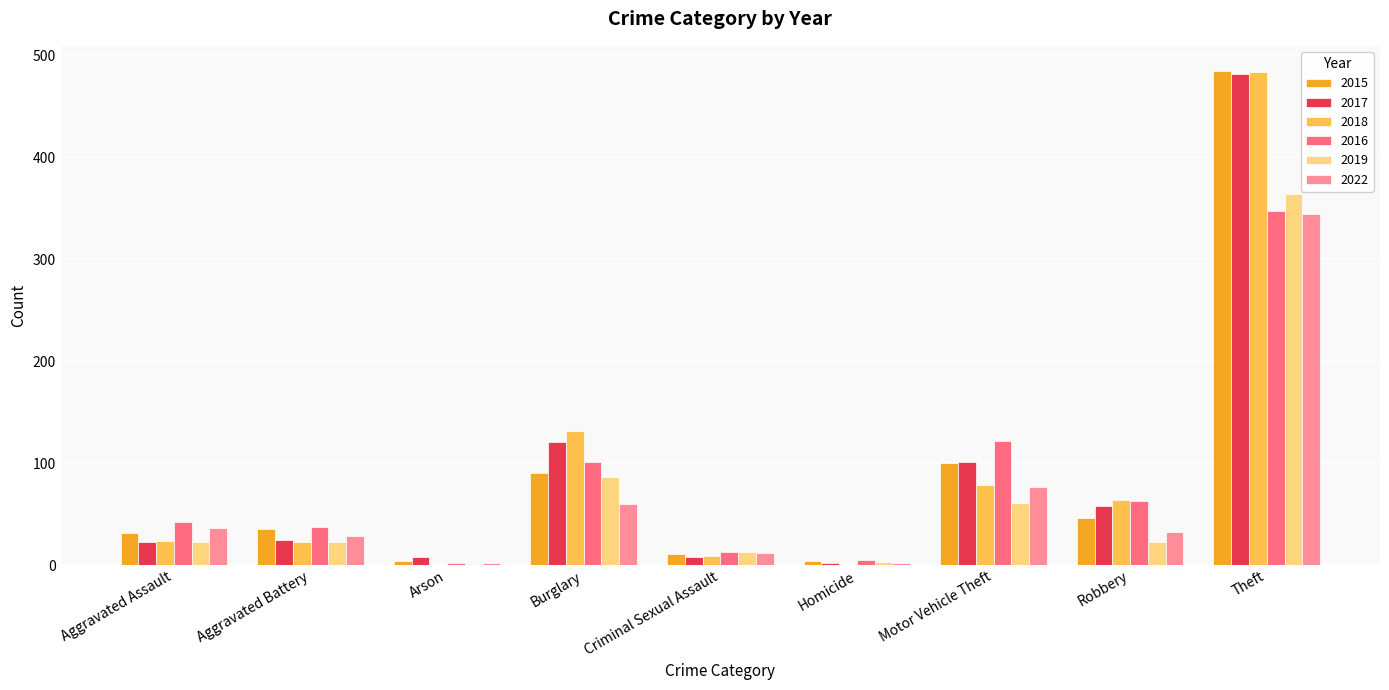

How many groups of bars are there?

9